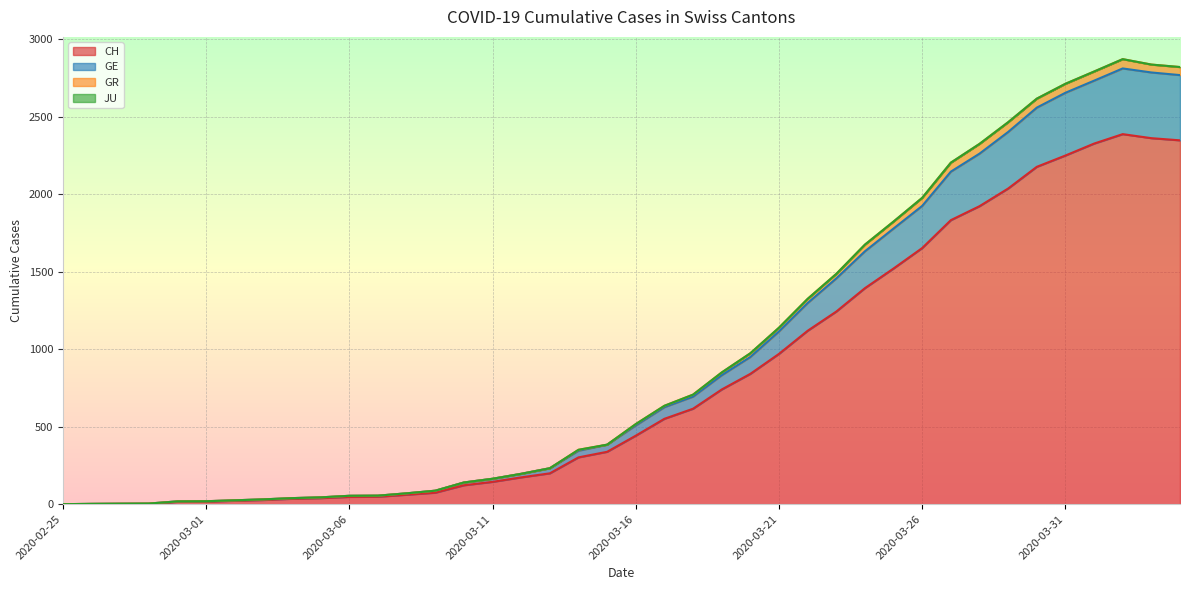

How many lines are shown in the chart?

4